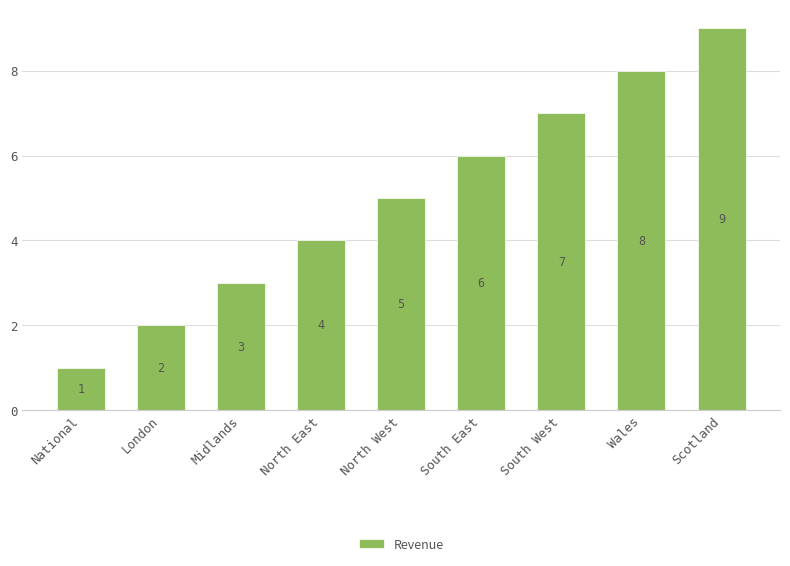

At which label is the value closest to 5?

North West